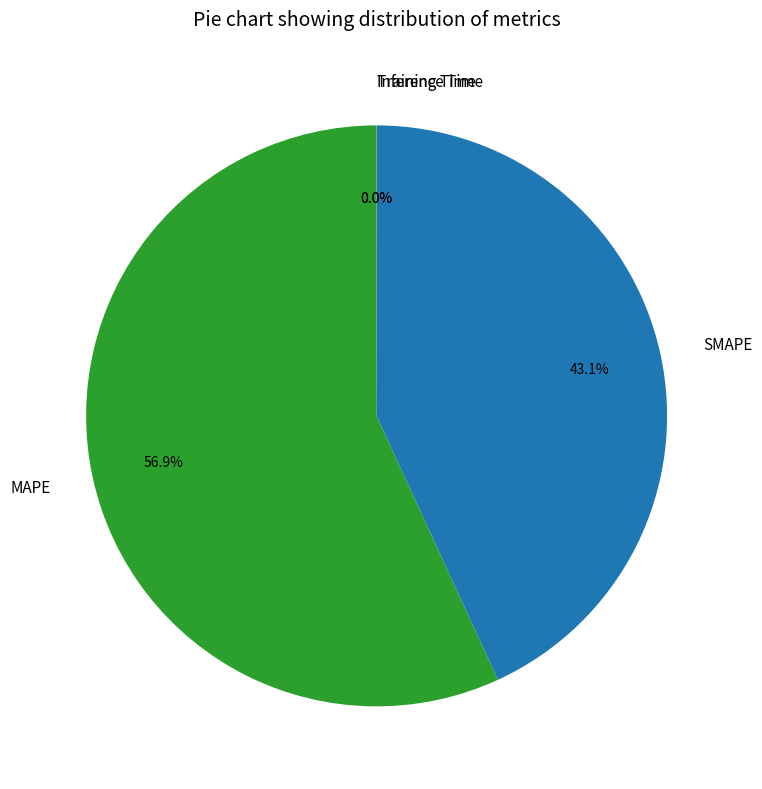

To the nearest percent, what is the difference between the largest and smallest slice percentages?

57%